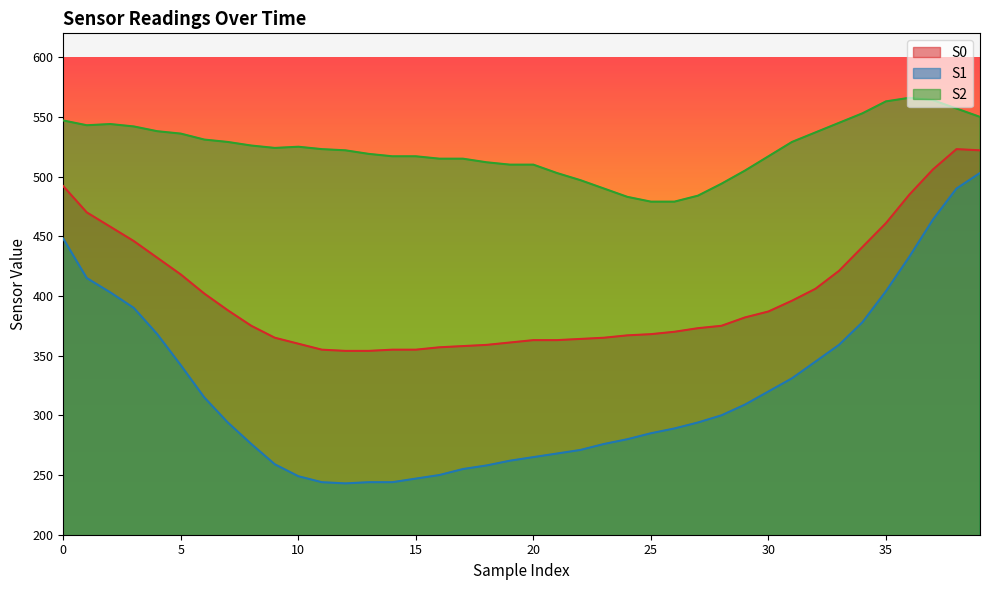

True or false: S0 has a value of 204 at 30.

False